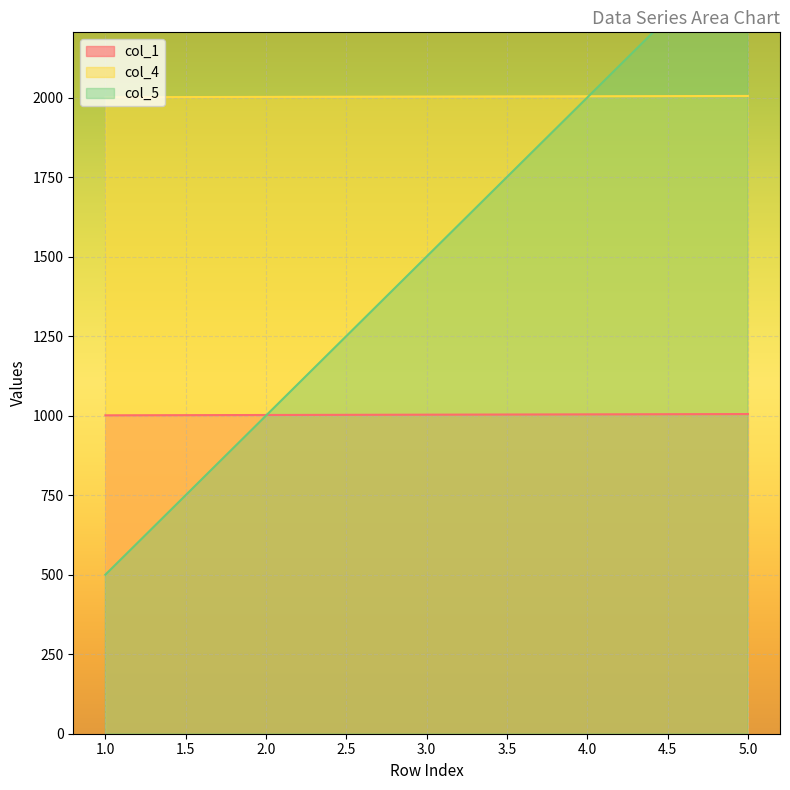

Rank the series by their average value, from highest to lowest.

col_4, col_5, col_1